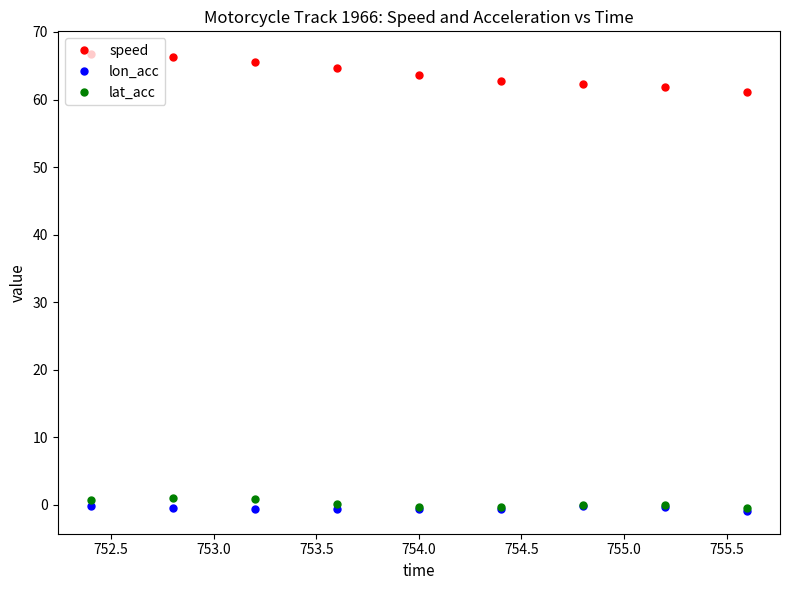

What is the lowest value of the speed series?

61.1